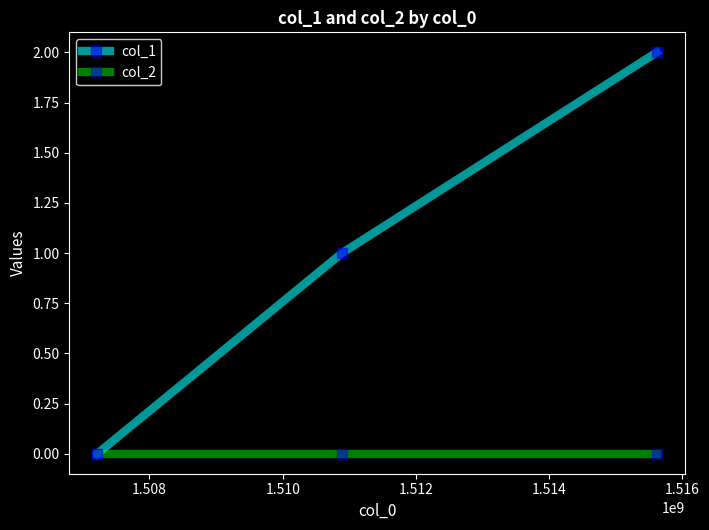

Is this an area chart (filled region under the line)?

No